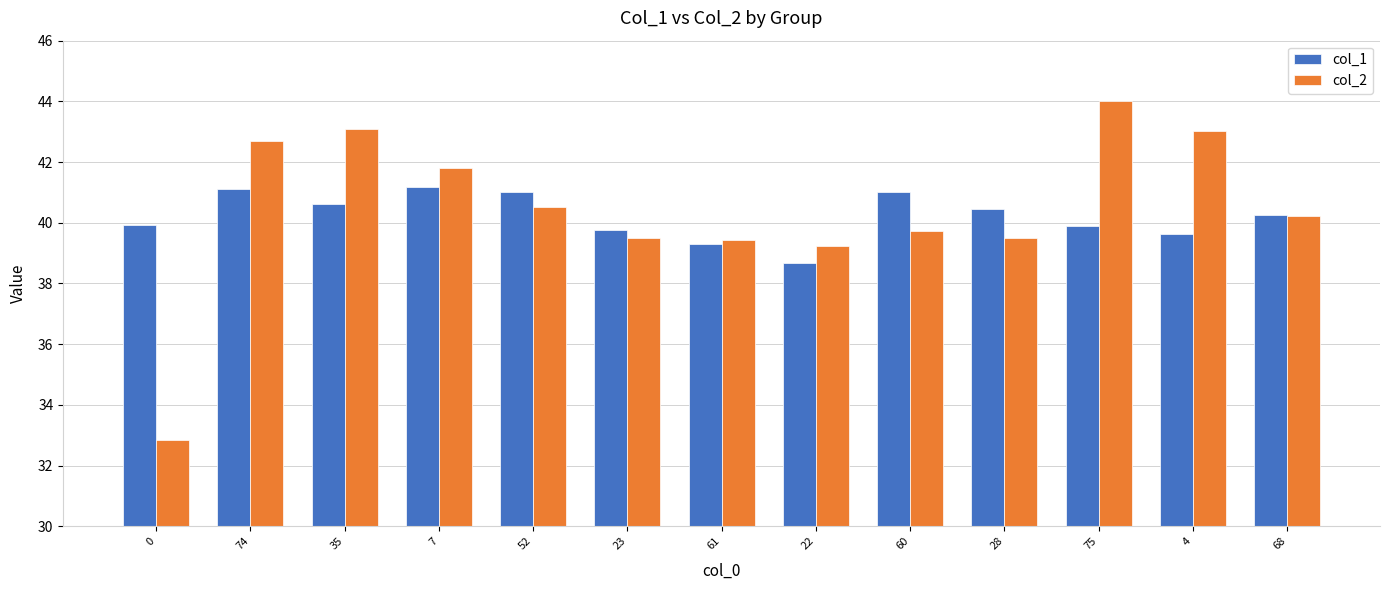

Is it true that col_2 equals 25.7 at 61?

False